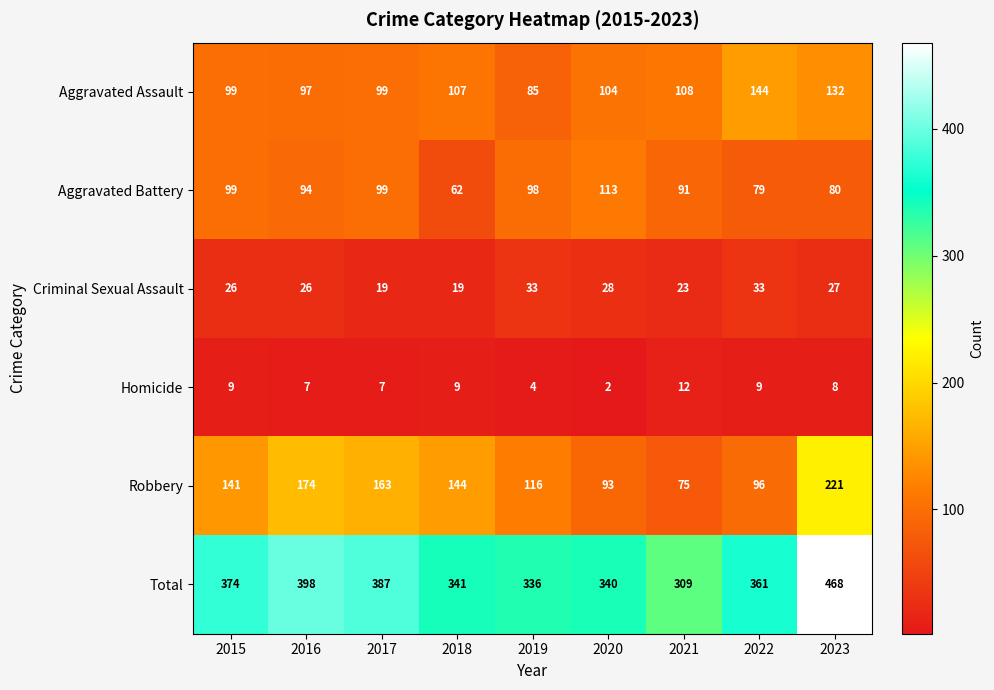

Is the value of Robbery at 2022 greater than the value of Criminal Sexual Assault at 2018?

Yes